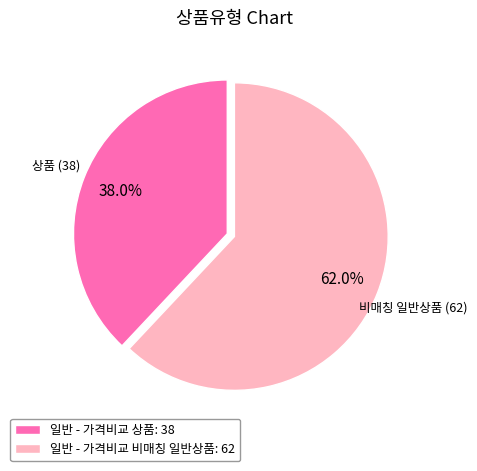

True or false: 일반 - 가격비교 상품 accounts for 26% of the total.

False